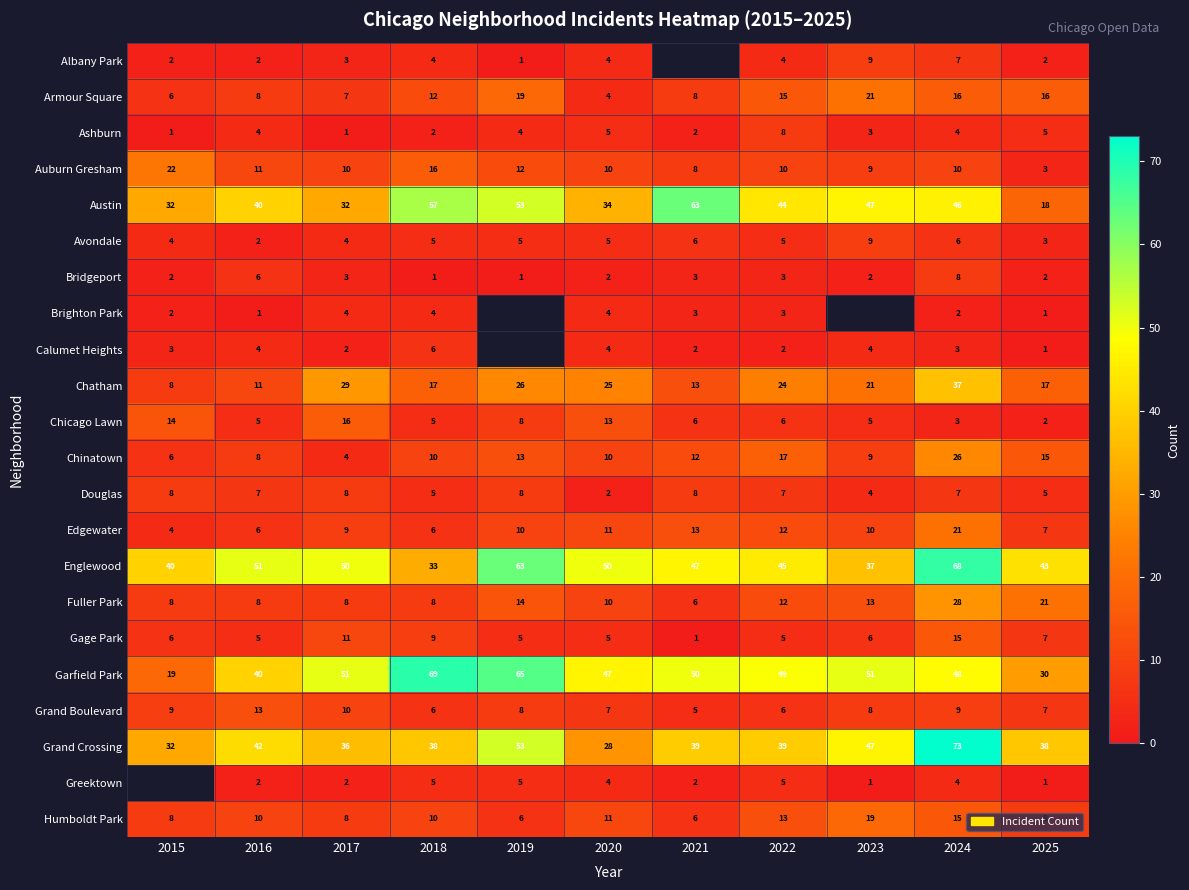

What is the highest value of the Armour Square series?

21